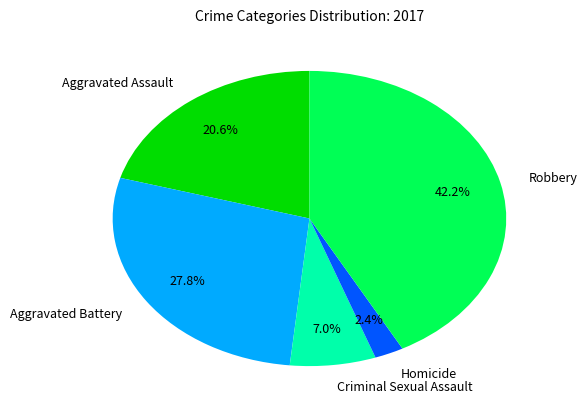

Is it true that Robbery is 42% of the pie?

True